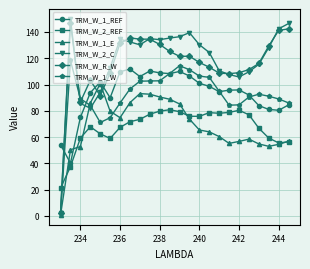

What is the sum of all TRM_W_1_E values?

1634.9